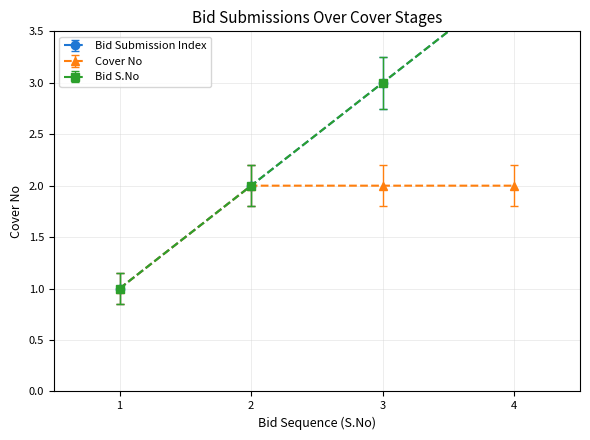

True or false: Cover No has a value of 3 at 3.

False